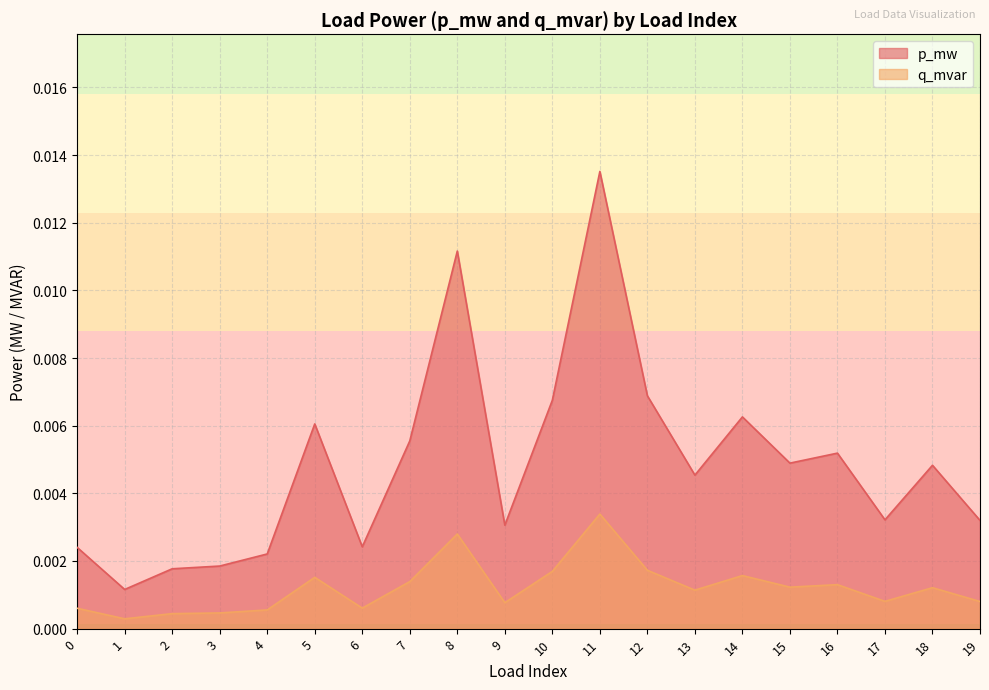

At which category does p_mw reach its first local peak?

5